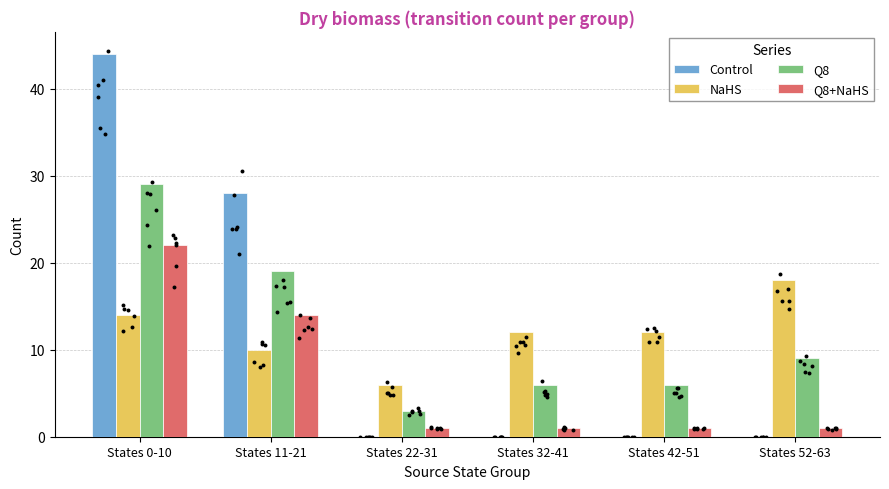

Is the value of Q8+NaHS at States 22-31 greater than the value of Control at States 32-41?

Yes